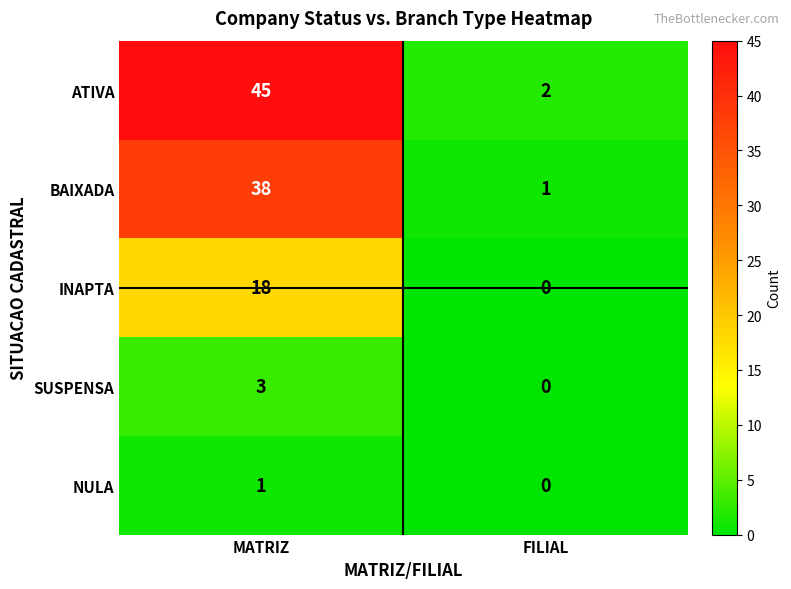

What is the difference between the BAIXADA values at MATRIZ and FILIAL?

37